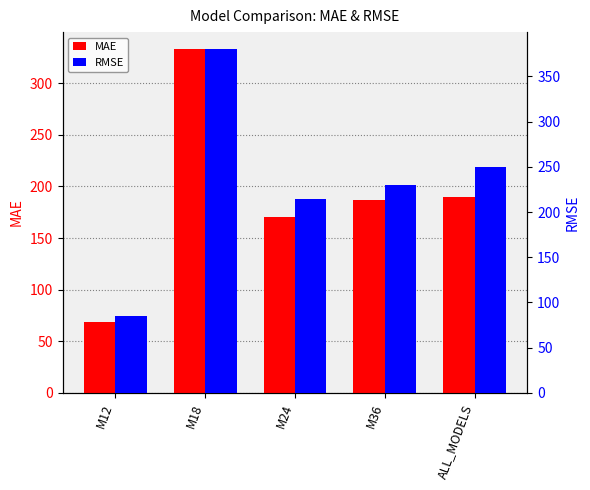

What is the label of the 4th bar from the right?

M18